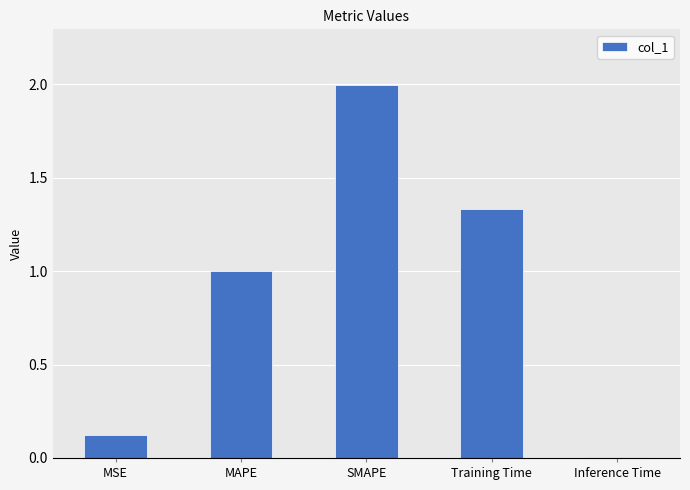

What is the greatest value displayed?

2.0